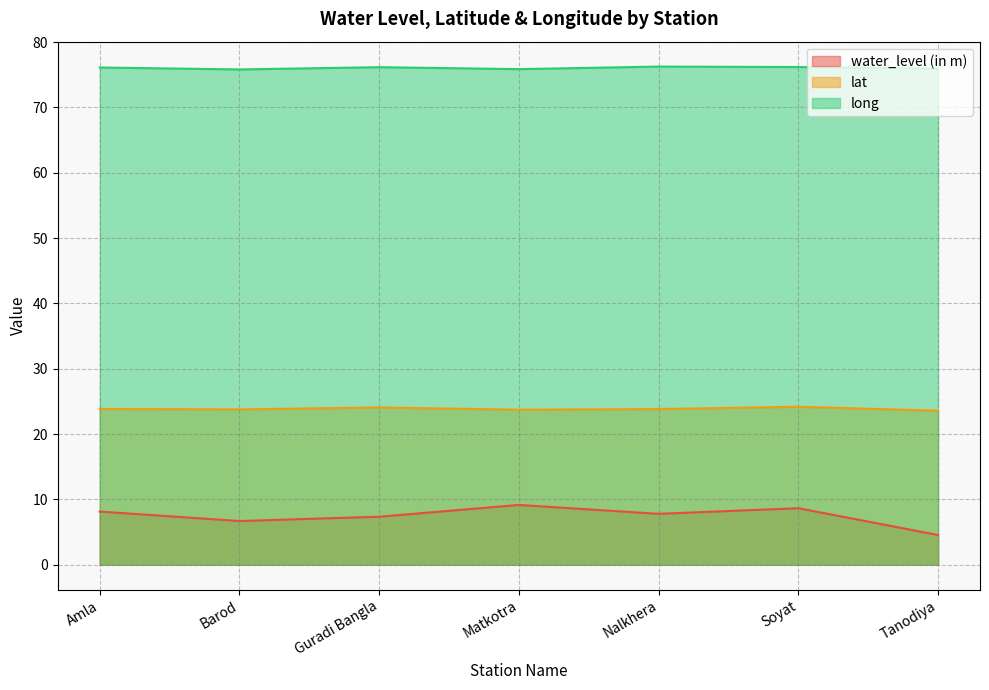

Which series has the widest spread of values?

water_level (in m)